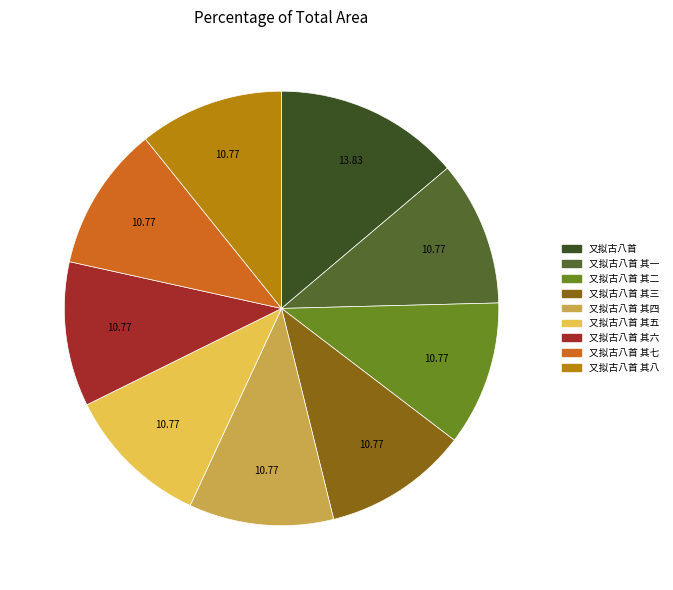

Approximately how many times larger is the value at 又拟古八首 其六 compared to 又拟古八首 其三?

1.0